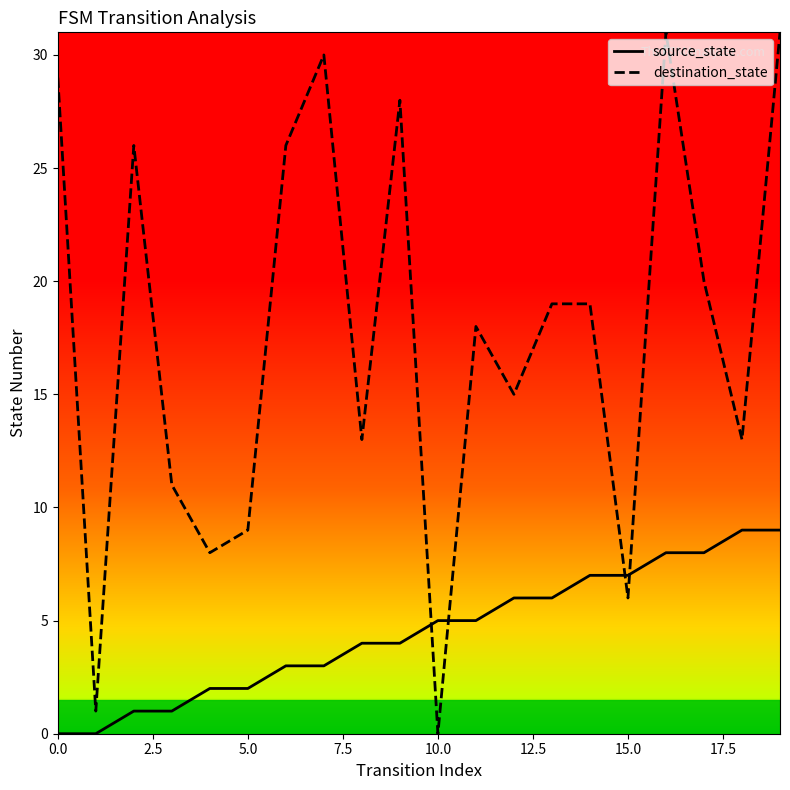

Which series has the largest total across all categories?

destination_state